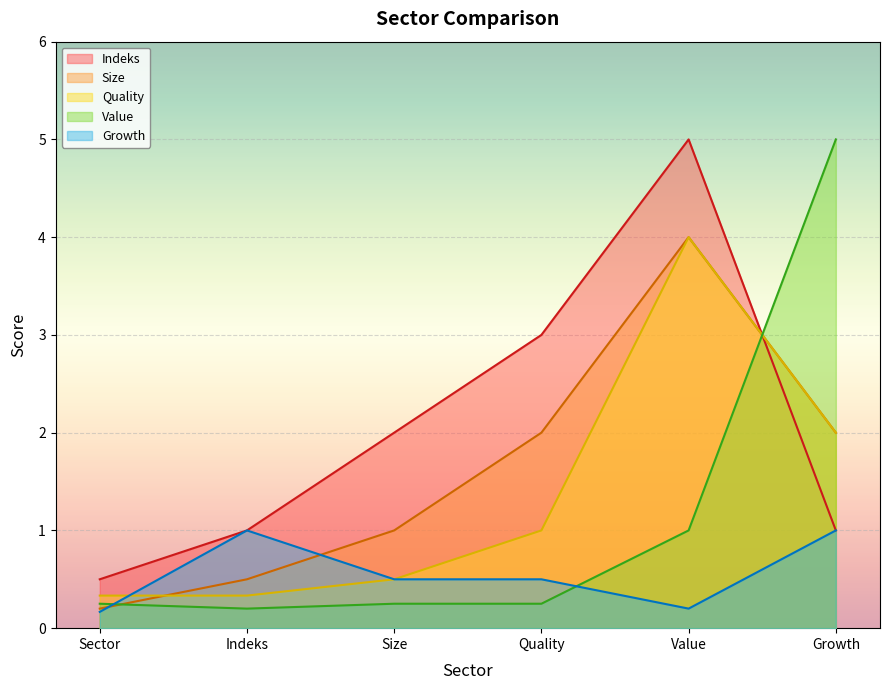

How many lines are shown in the chart?

5